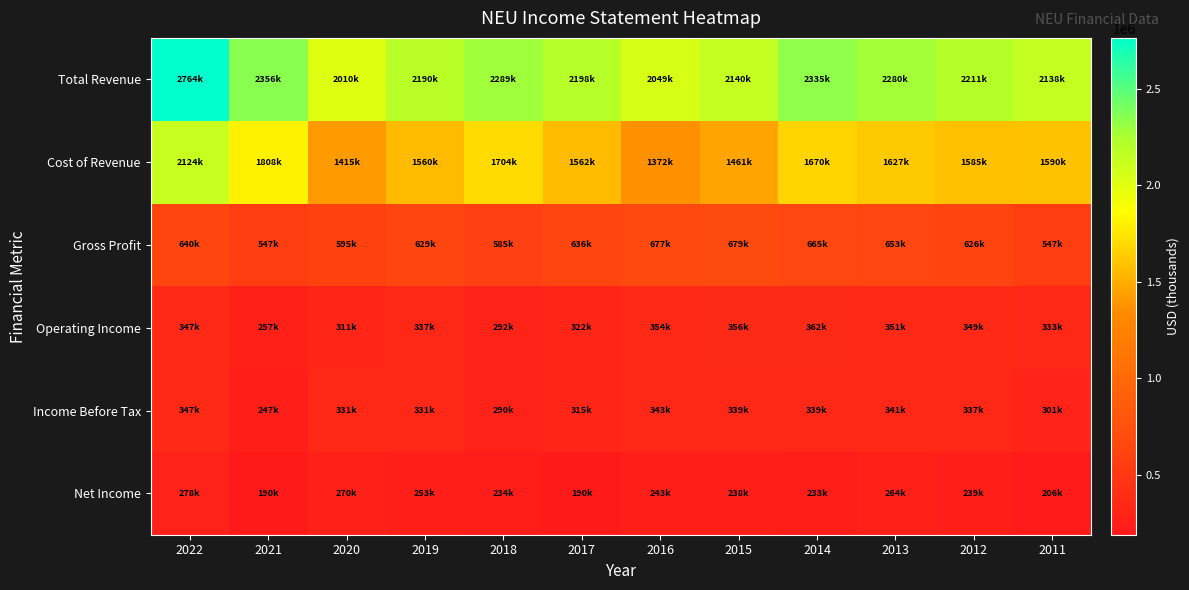

Which series has the largest total across all categories?

Total Revenue